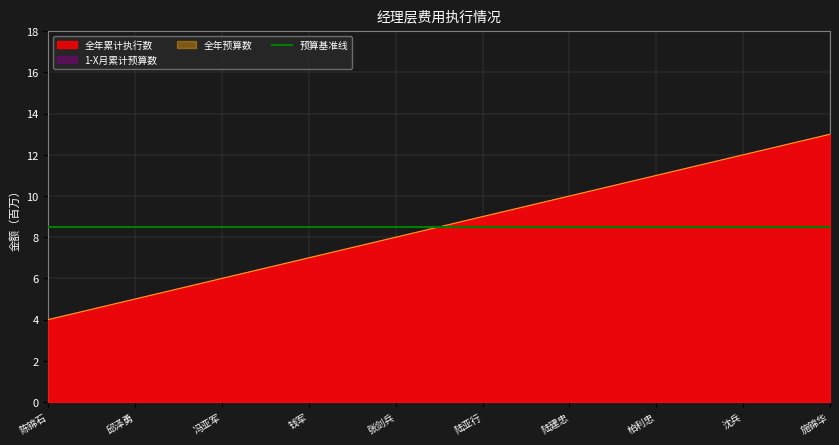

Is the value of 全年预算数 at 柏利忠 greater than the value of 1-X月累计预算数 at 陈锦石?

Yes